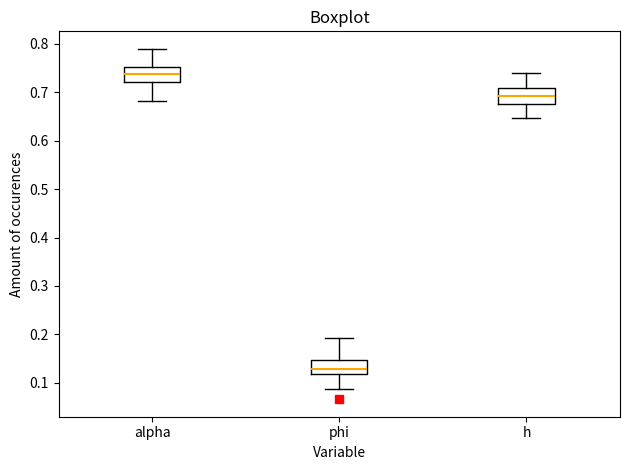

Where does the upper whisker of the box for alpha end on the y-axis? The values are not printed on the chart, so give them approximately, as read against the axis.

0.79